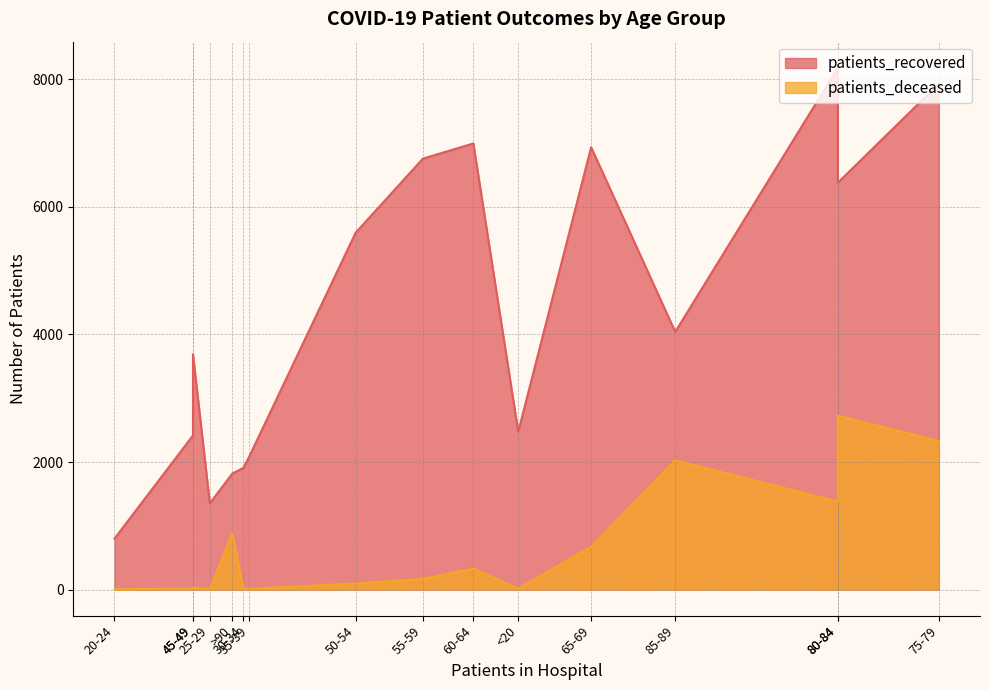

Rank the series by their average value, from lowest to highest.

patients_deceased, patients_recovered